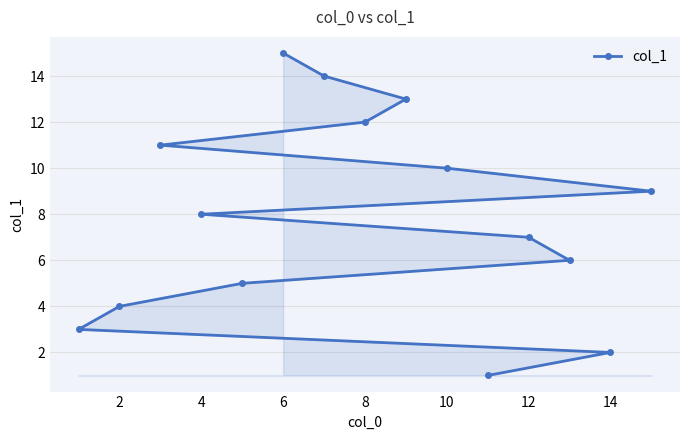

The chart shows a value of 7 at 12. True or false?

True